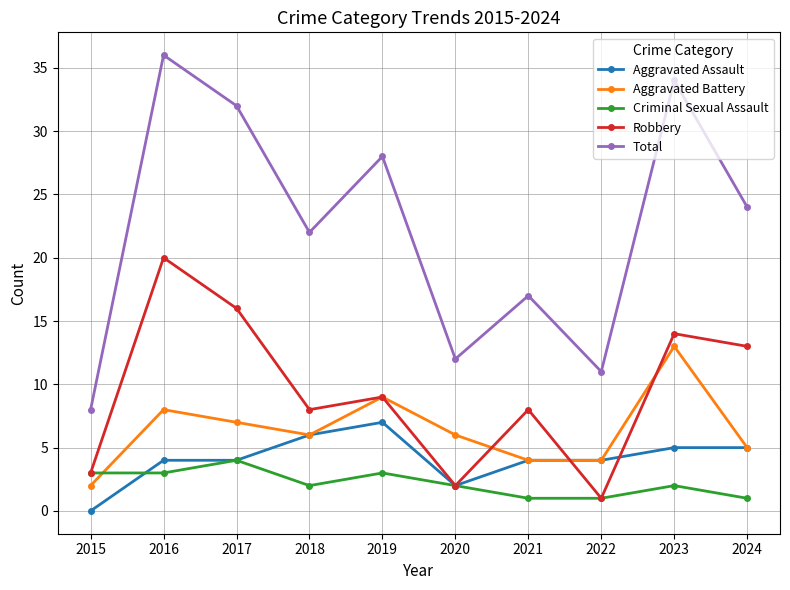

What is the difference between the Criminal Sexual Assault values at 2015 and 2017?

1